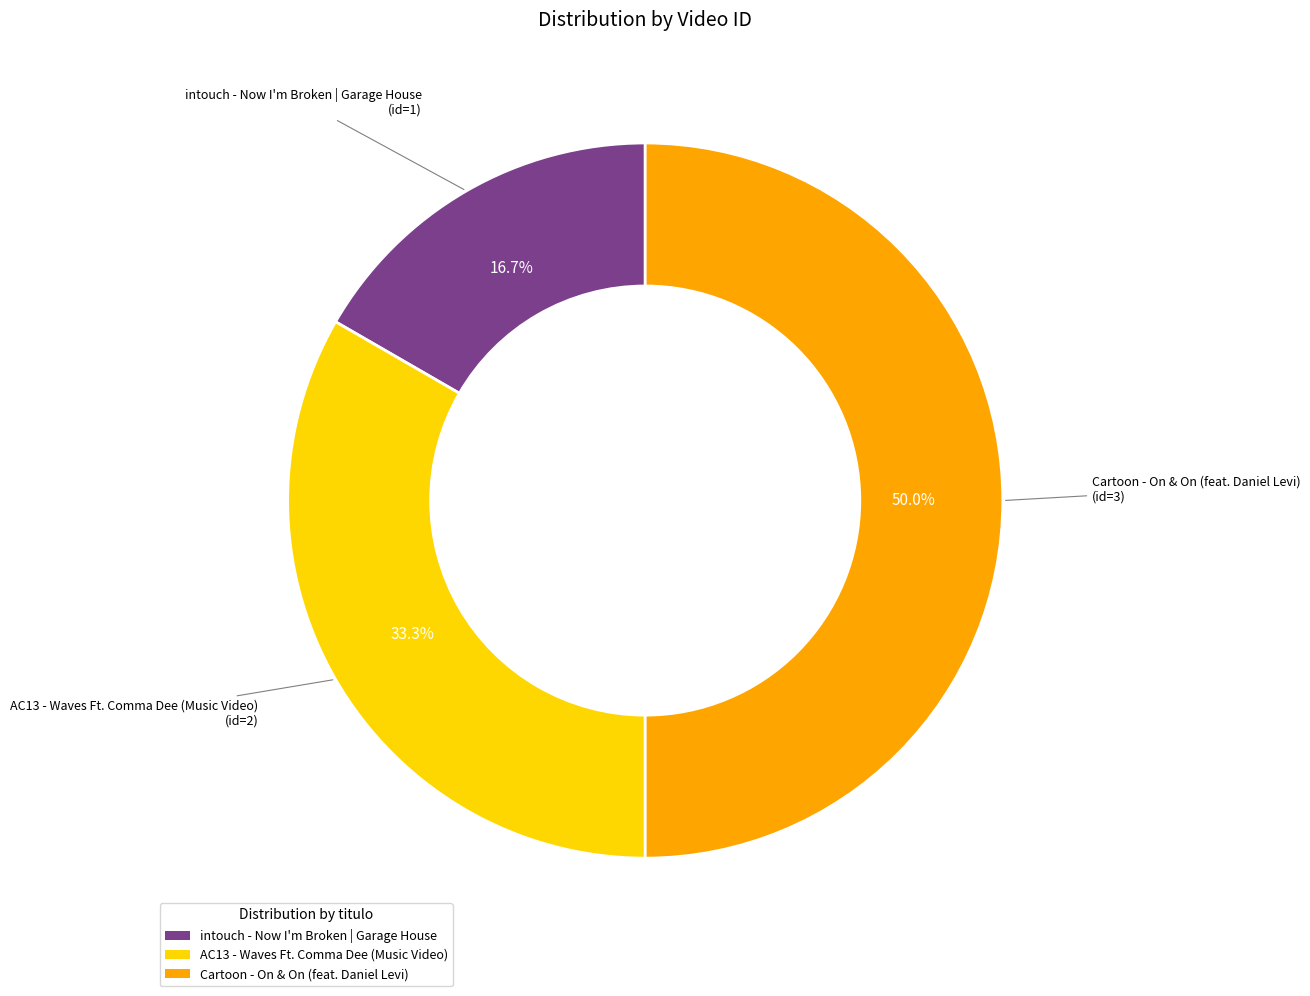

True or false: intouch - Now I'm Broken | Garage House accounts for 17% of the total.

True